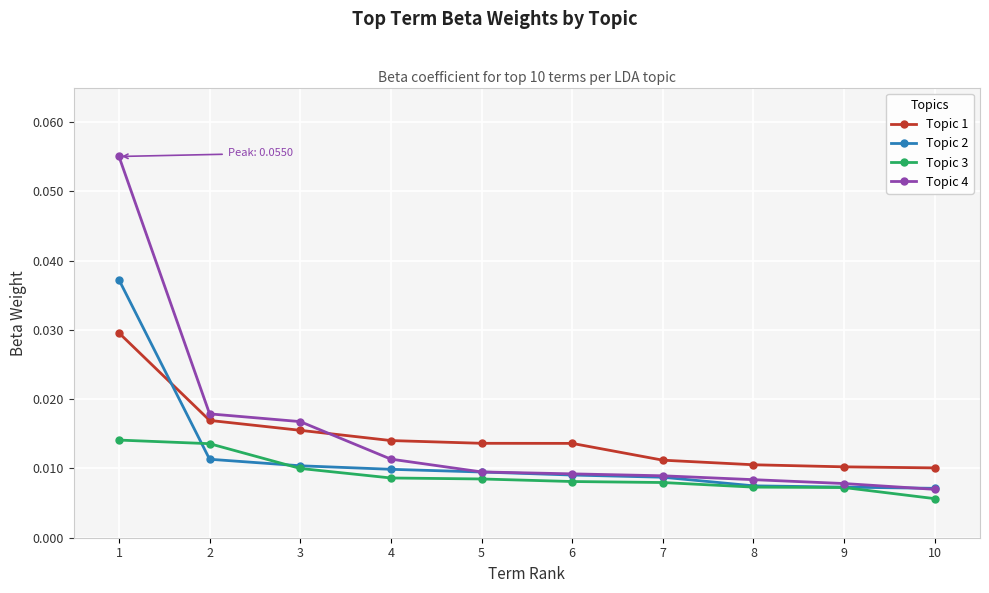

Where is Topic 3 nearest to the value 0?

10